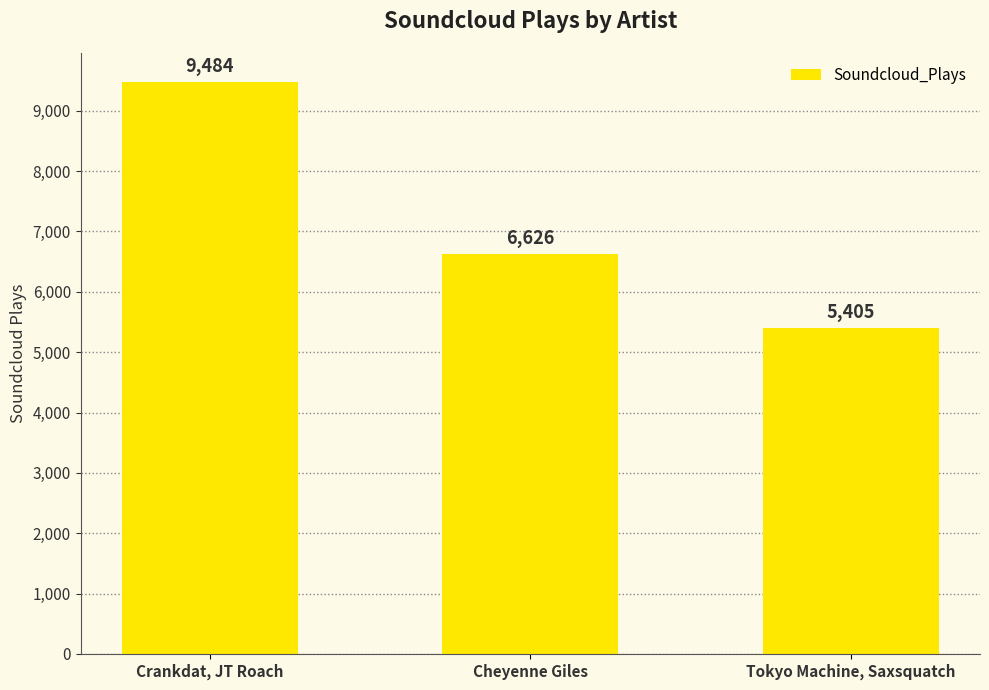

True or false: the data shows 5405 at Tokyo Machine, Saxsquatch.

True